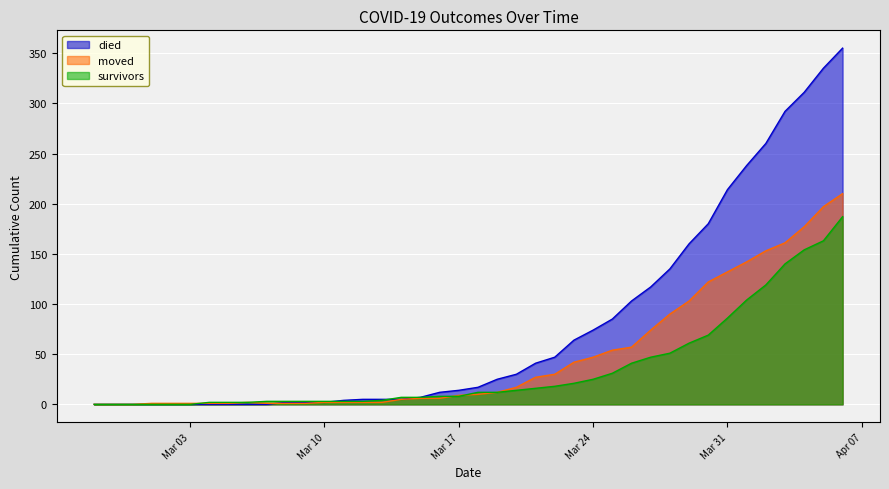

What is the maximum value for survivors?

187